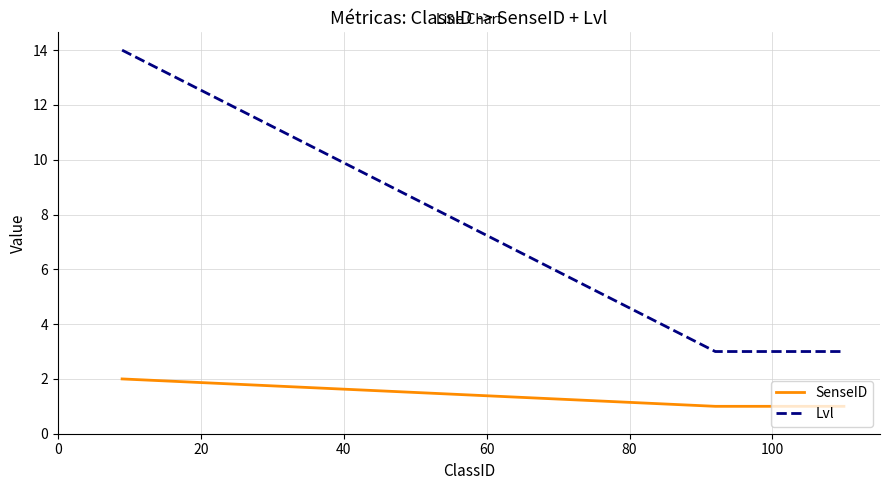

What is the sum of all Lvl values?

20